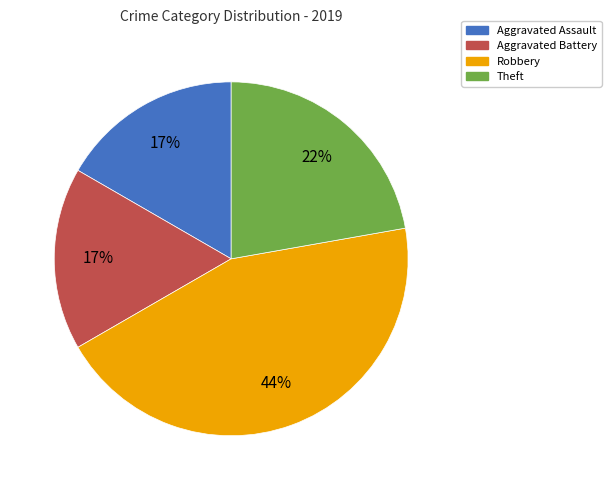

To the nearest percent, what percentage of the pie is Robbery?

44%